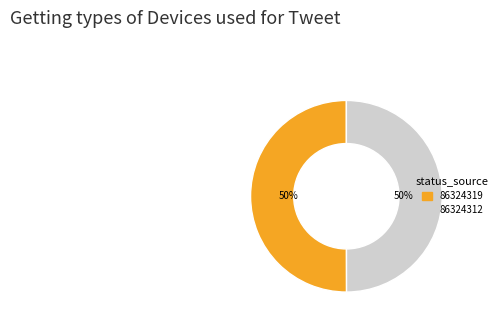

Is the sum of 86324312 and 86324319 greater than half?

Yes